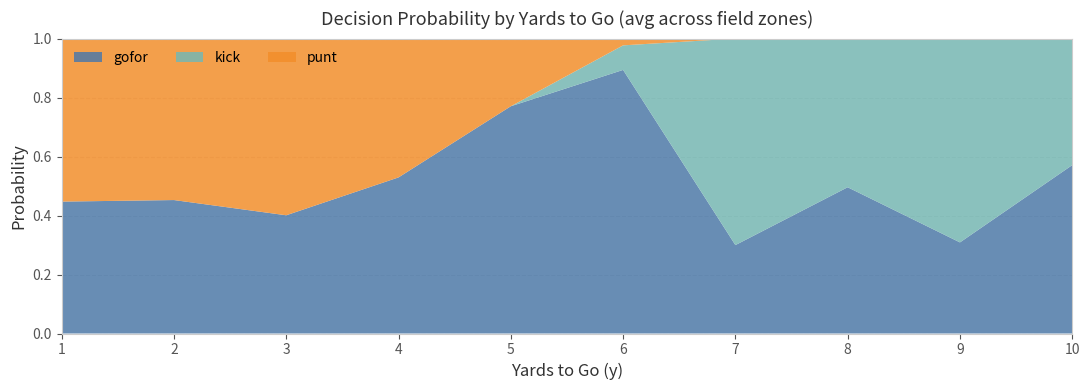

What is the total value across all series at 10?

1.0